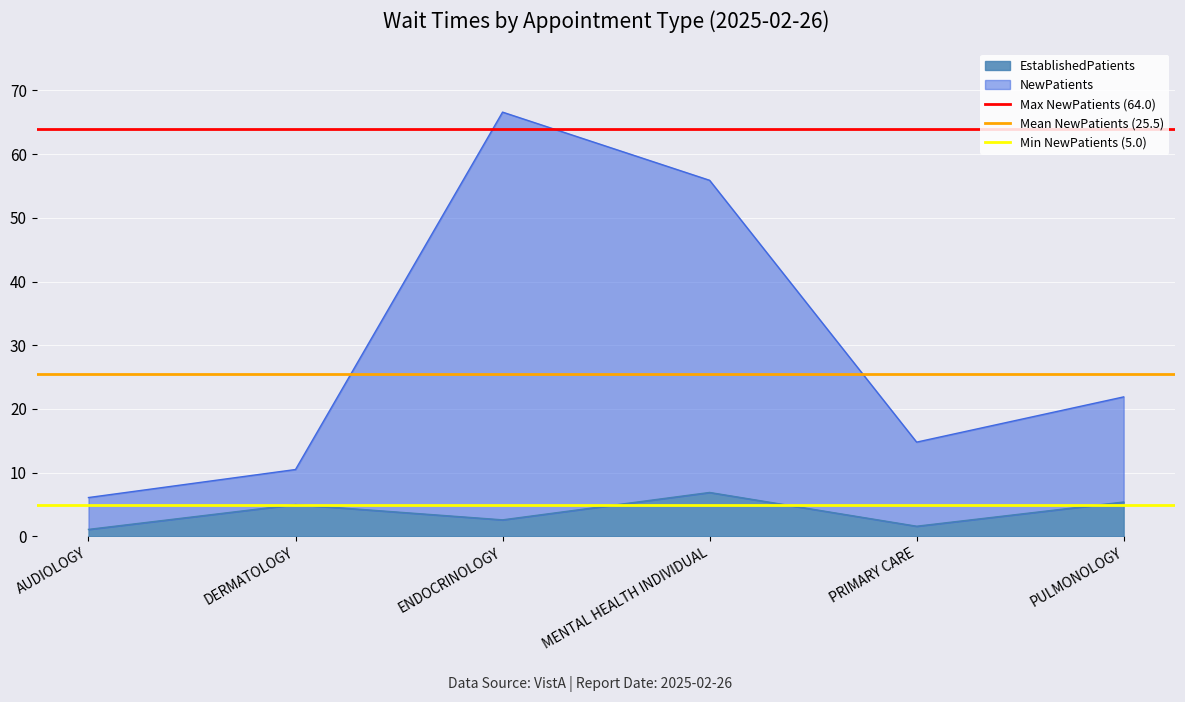

Which series has the largest total across all categories?

Max NewPatients (64.0)